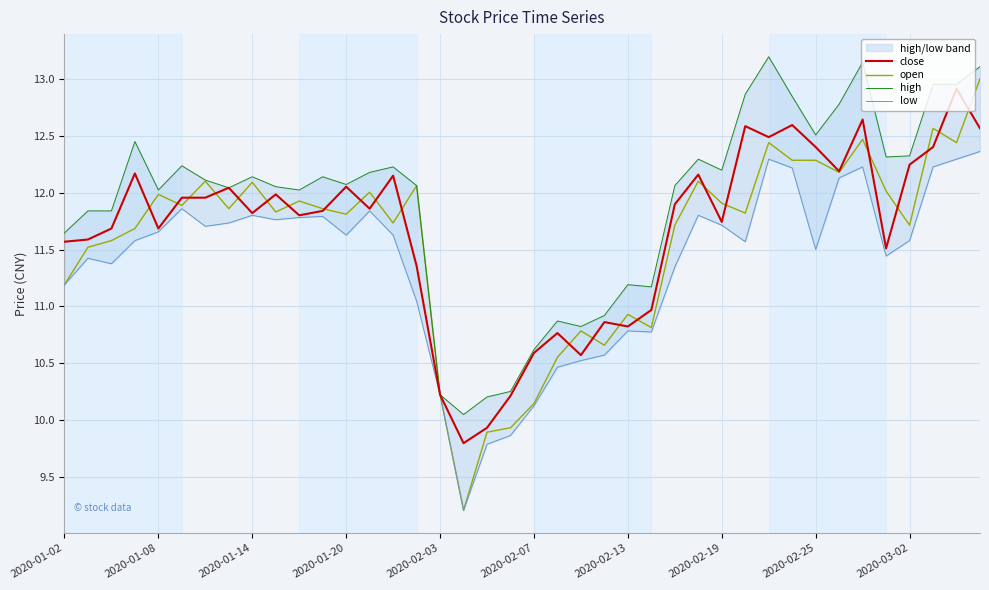

Reading left to right, list all the values displayed in this chart.

close: 11.6	11.6	11.7	12.2	11.7	12.0	12.0	12.0	11.8	12.0	11.8	11.8	12.1	11.9	12.2	11.4	10.2	9.8	9.9	10.2	10.6	10.8	10.6	10.9	10.8	11.0	11.9	12.2	11.7	12.6	12.5	12.6	12.4	12.2	12.6	11.5	12.2	12.4	12.9	12.6
open: 11.2	11.5	11.6	11.7	12.0	11.9	12.1	11.9	12.1	11.8	11.9	11.9	11.8	12.0	11.7	12.1	10.2	9.2	9.9	9.9	10.1	10.6	10.8	10.7	10.9	10.8	11.7	12.1	11.9	11.8	12.4	12.3	12.3	12.2	12.5	12.0	11.7	12.6	12.4	13.0
high: 11.6	11.8	11.8	12.5	12.0	12.2	12.1	12.0	12.1	12.1	12.0	12.1	12.1	12.2	12.2	12.1	10.2	10.0	10.2	10.3	10.6	10.9	10.8	10.9	11.2	11.2	12.1	12.3	12.2	12.9	13.2	12.8	12.5	12.8	13.1	12.3	12.3	13.0	13.0	13.1
low: 11.2	11.4	11.4	11.6	11.7	11.9	11.7	11.7	11.8	11.8	11.8	11.8	11.6	11.8	11.6	11.0	10.2	9.2	9.8	9.9	10.1	10.5	10.5	10.6	10.8	10.8	11.3	11.8	11.7	11.6	12.3	12.2	11.5	12.1	12.2	11.4	11.6	12.2	12.3	12.4